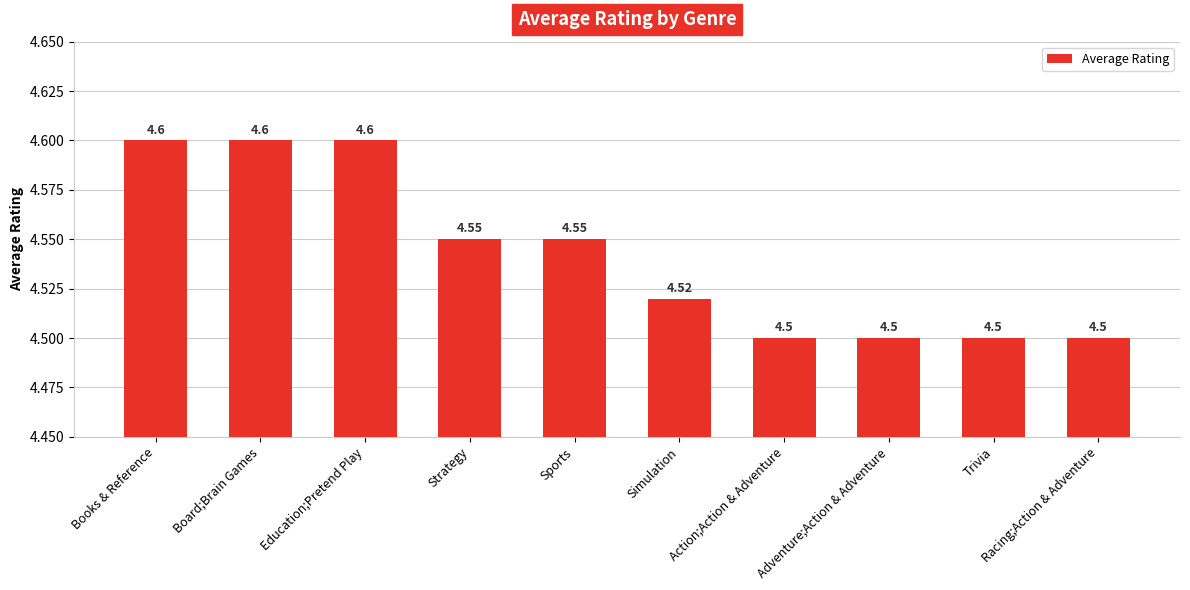

What is the ratio of the value at Board;Brain Games to the value at Action;Action & Adventure?

1.0